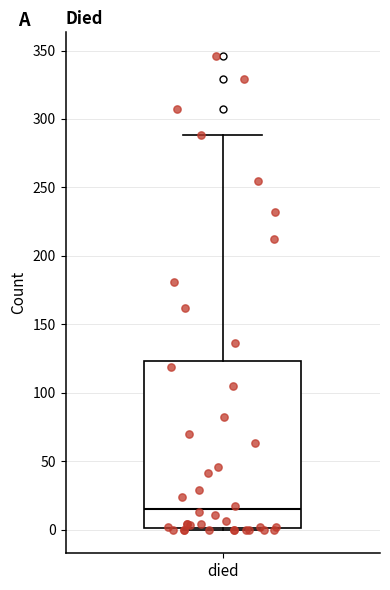

Read this box plot against the y-axis: the position of the median line, the range covered by the box, and the ends of both whiskers. The values are not printed on the chart, so give them approximately, as read against the axis.

median 15, box 0 to 125, whiskers 0 to 290